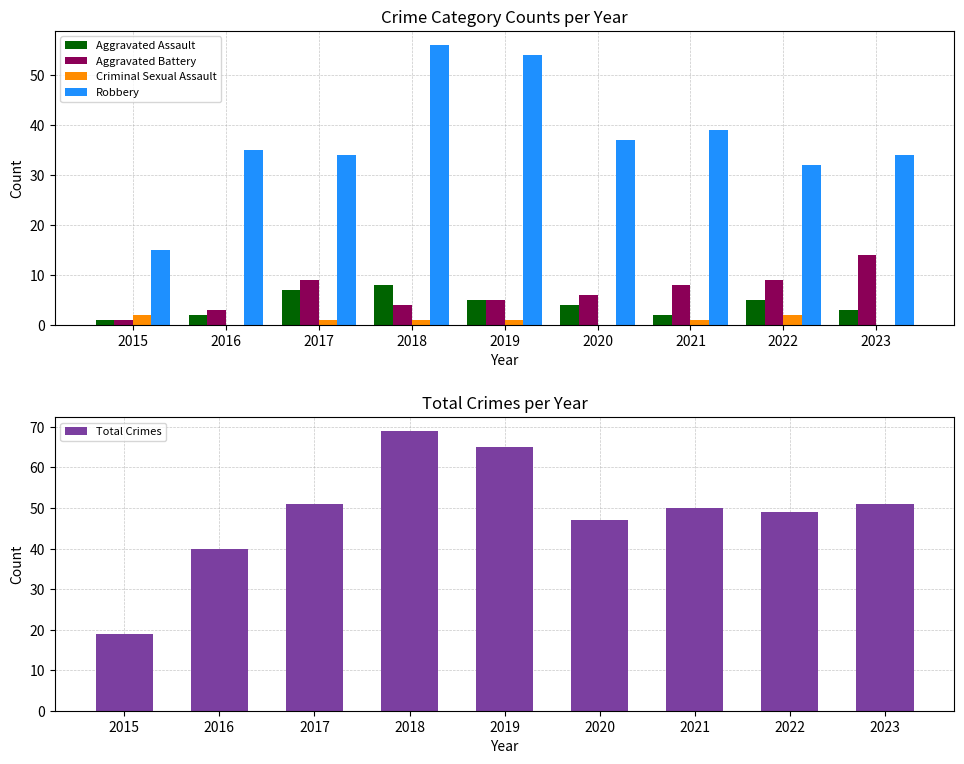

What is the value of the Total Crimes bar at the 3rd from the left?

51